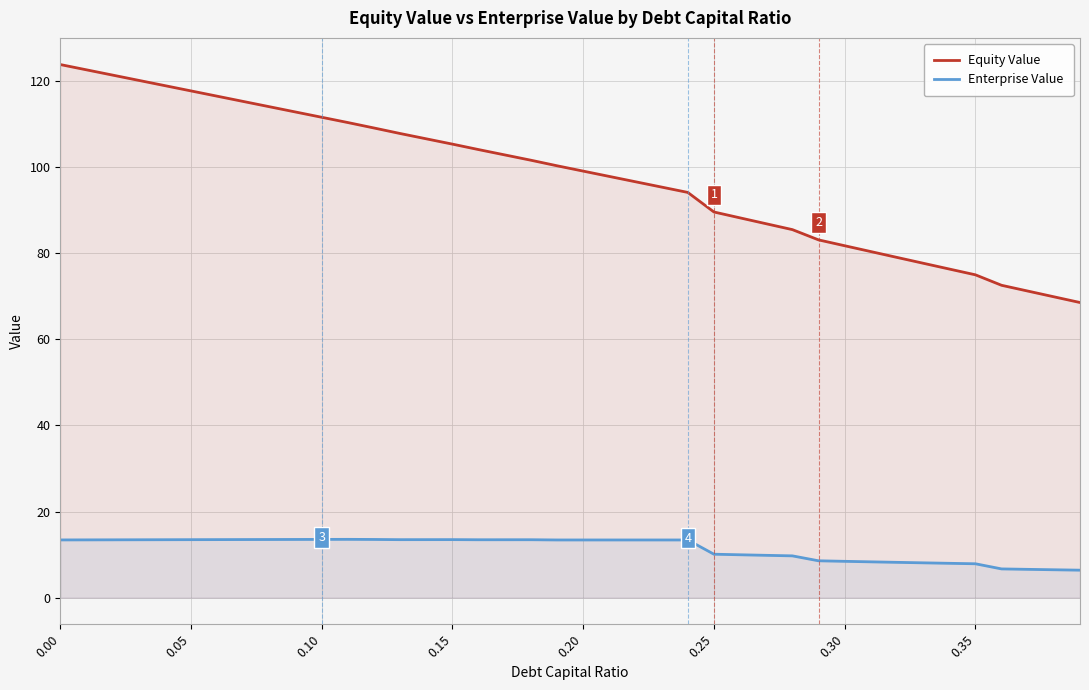

Is it true that Enterprise Value equals 3.6 at 37?

False